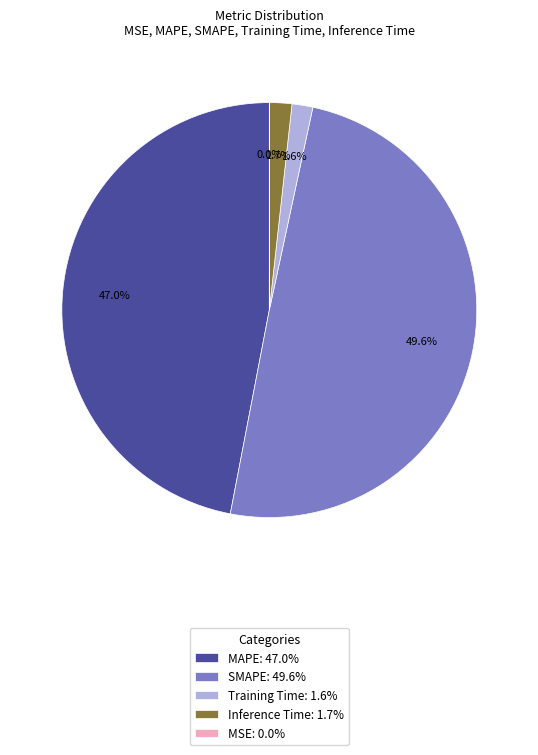

Combined, do Training Time and SMAPE account for over 50%?

Yes